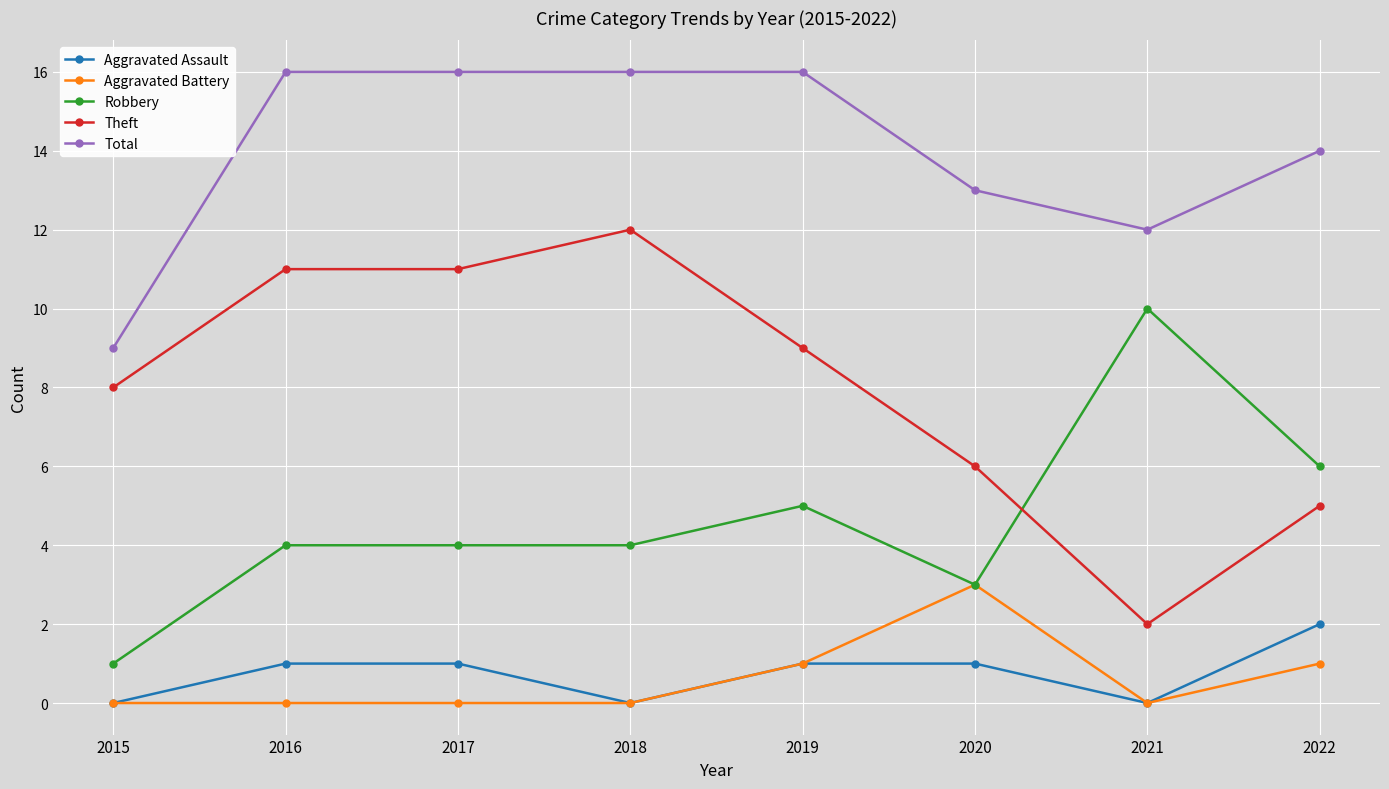

What is the difference between the maximum and minimum values in the Aggravated Battery series?

3